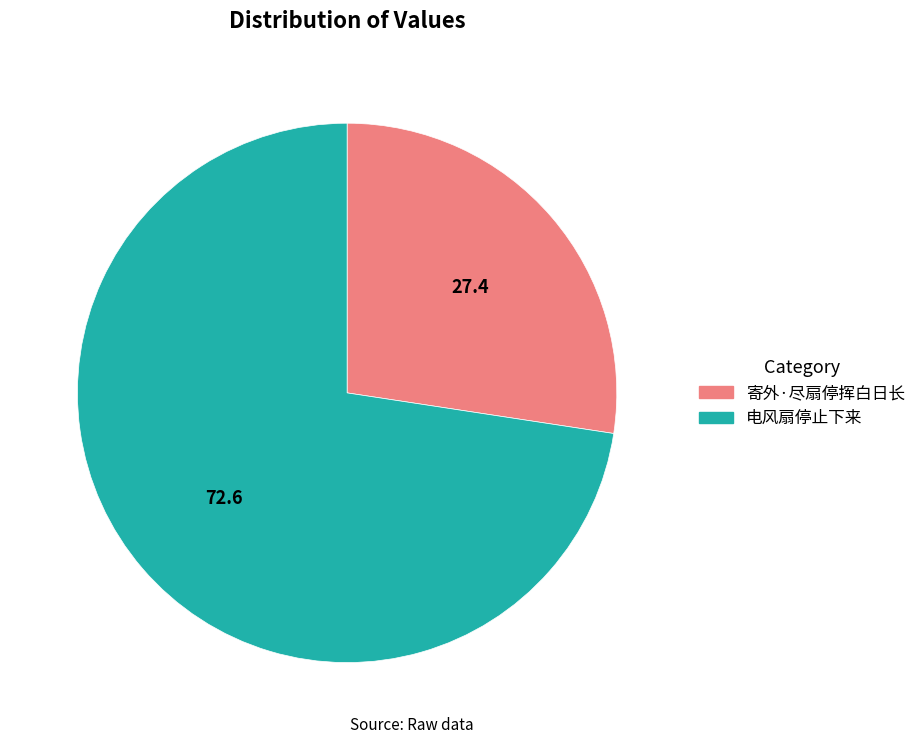

Is there a majority slice in this chart?

Yes